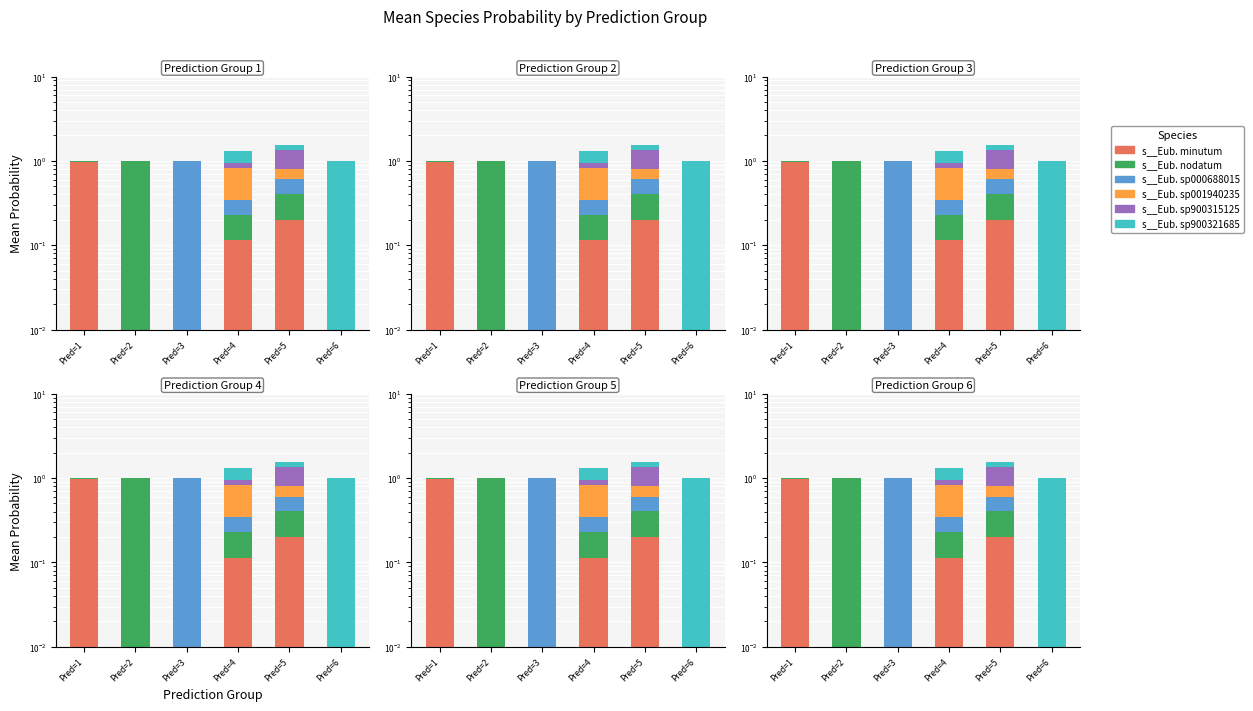

Reading left to right, extract all data points from this chart.

s__Eub. minutum: 1.0	0.0	0.0	0.1	0.2	0.0
s__Eub. nodatum: 0.0	1.0	0.0	0.1	0.2	0.0
s__Eub. sp000688015: 0.0	0.0	1.0	0.1	0.2	0.0
s__Eub. sp001940235: 0.0	0.0	0.0	0.5	0.2	0.0
s__Eub. sp900315125: 0.0	0.0	0.0	0.1	0.6	0.0
s__Eub. sp900321685: 0.0	0.0	0.0	0.4	0.2	1.0